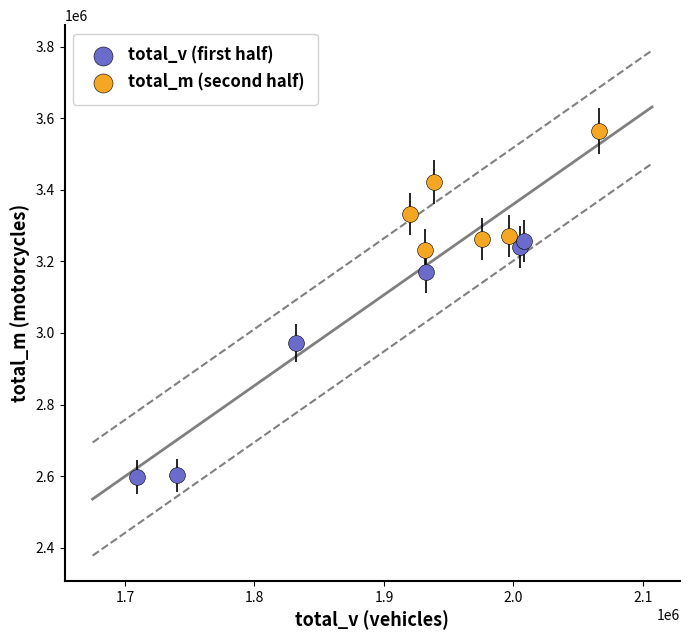

Which series has the largest Y range (max minus min)?

total_v (first half)